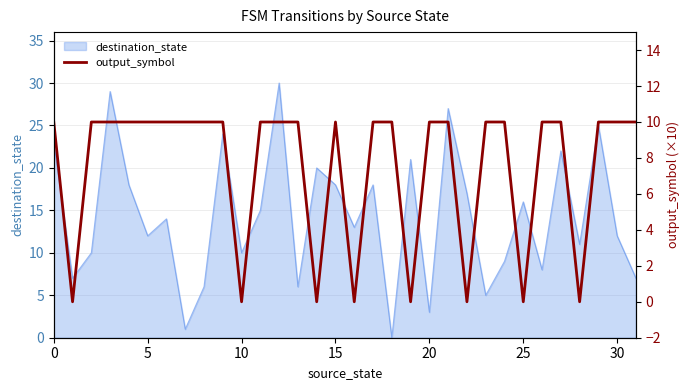

The value of destination_state at 10 is 16. True or false?

False